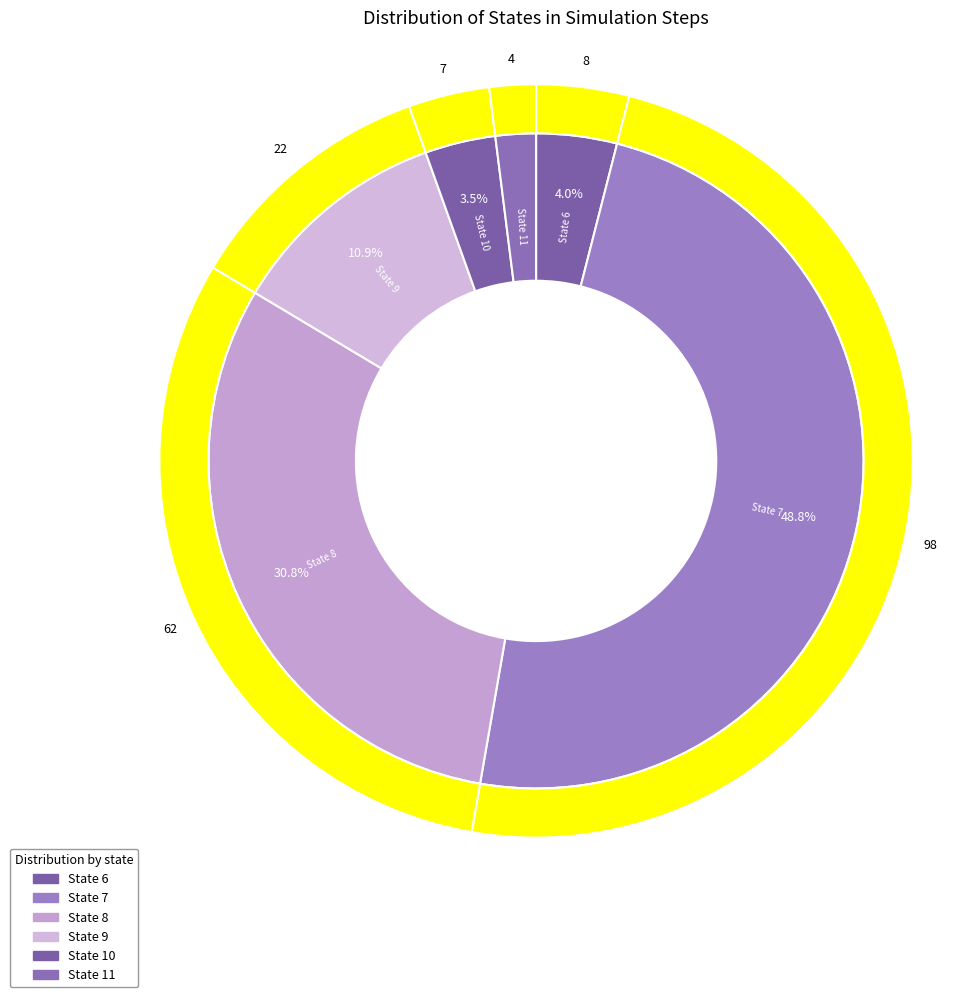

To the nearest percent, what portion does 6 represent?

4%